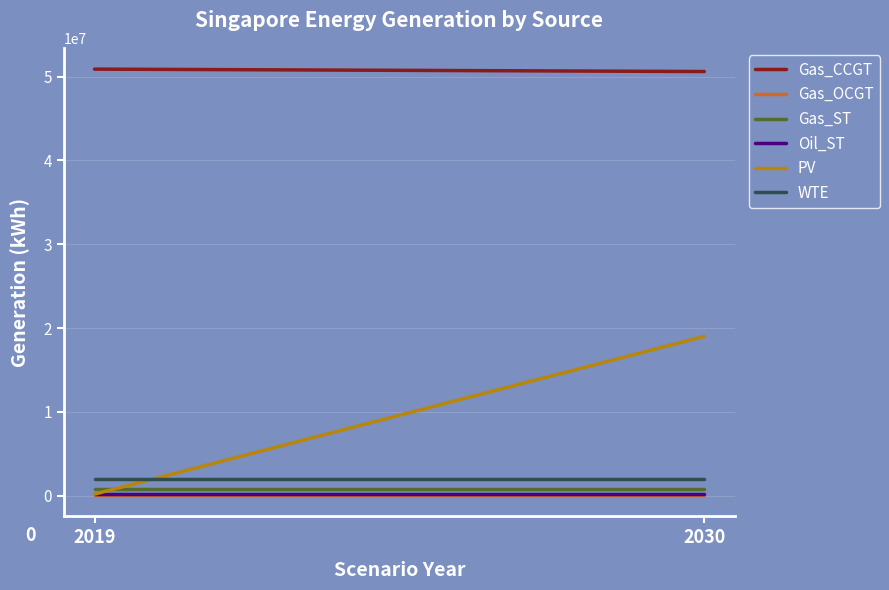

Which category has the lowest value in the Gas_OCGT series?

2019